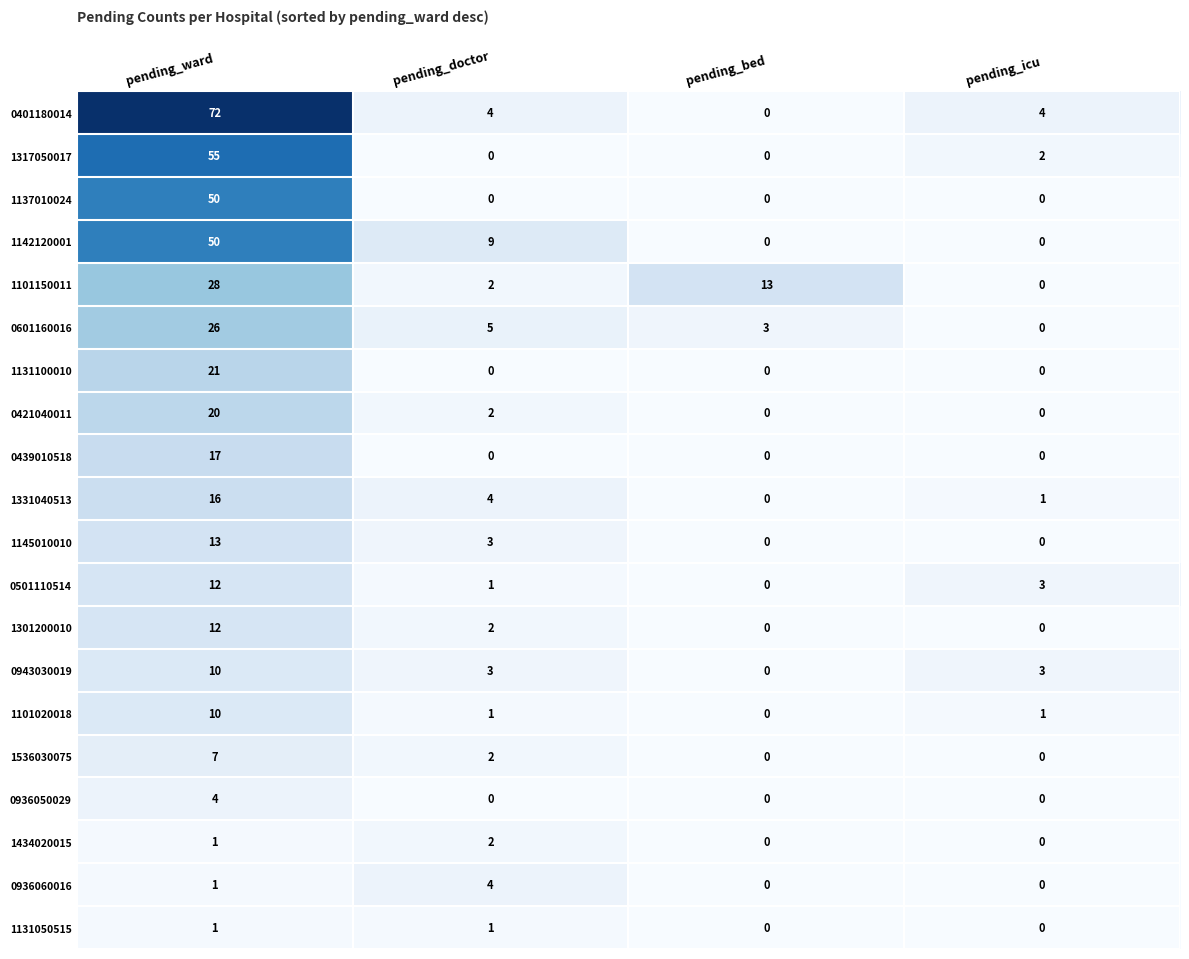

What is the sum of the 1145010010 values at pending_bed and pending_doctor?

3